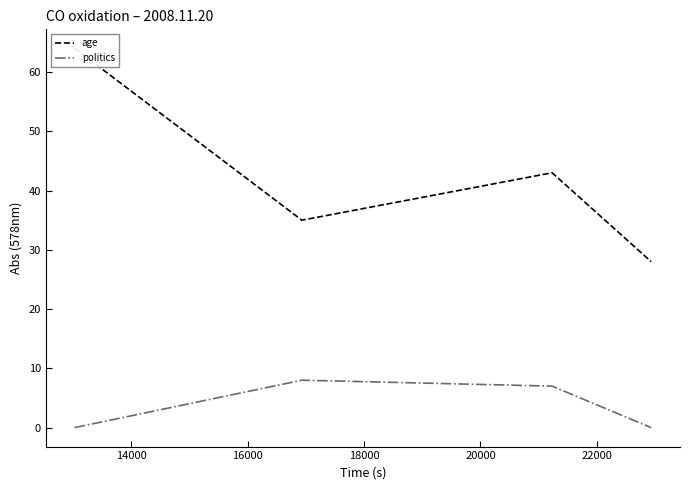

How many lines are shown in the chart?

2